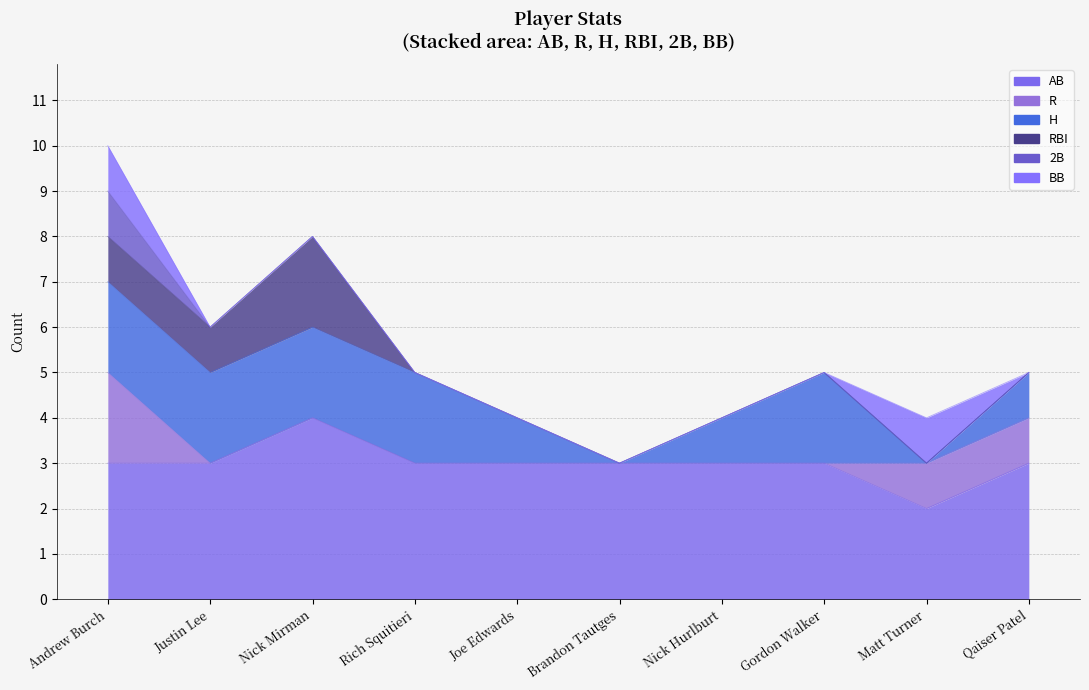

Which series has the largest total across all categories?

AB